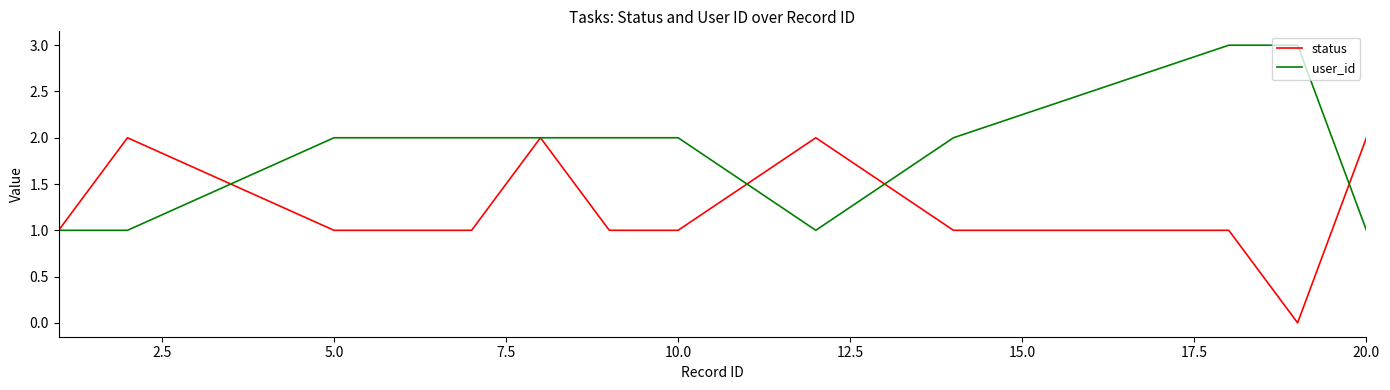

List the series in order of their overall mean, lowest first.

status, user_id